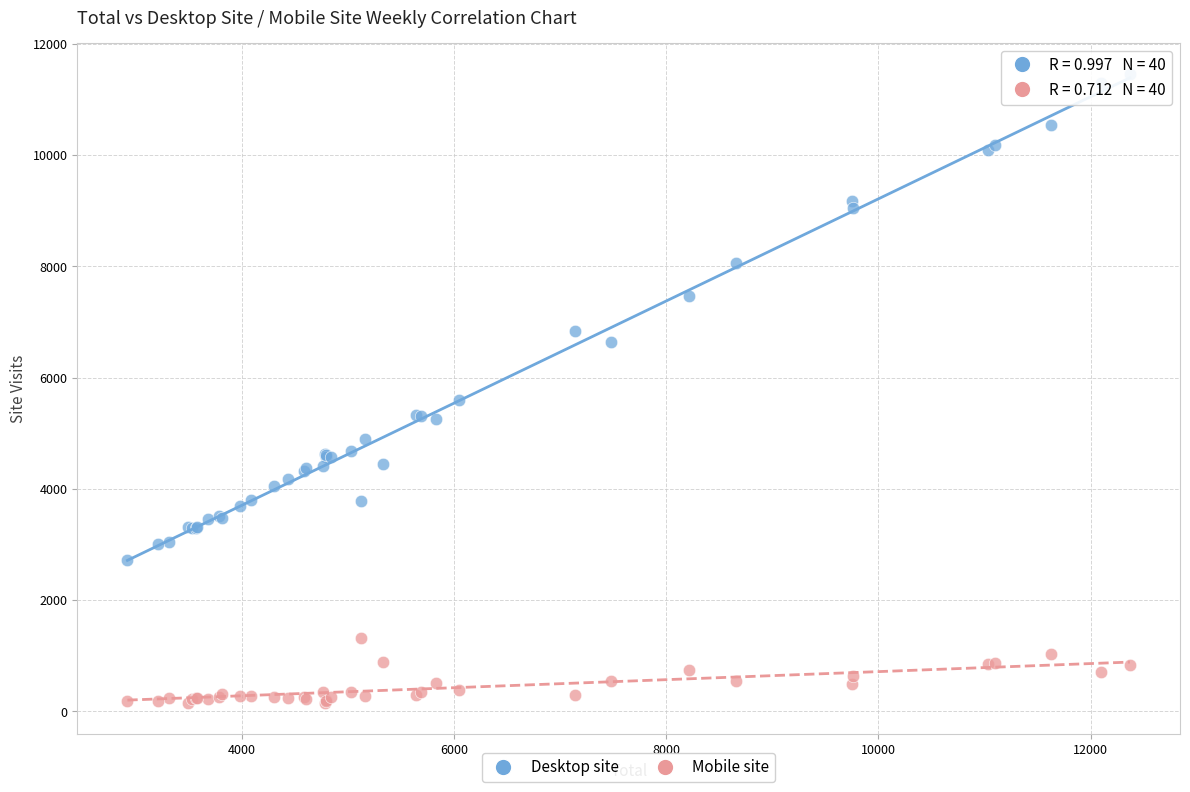

Which series has the widest spread of Y values?

Desktop site